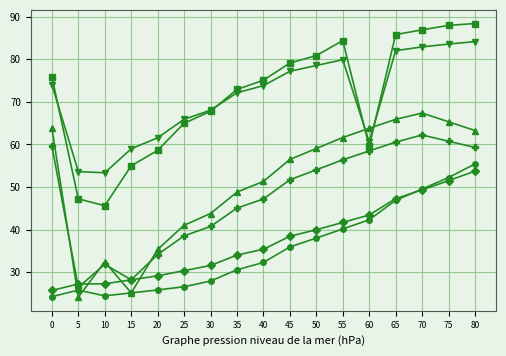

What is the total value across all series at 70?

398.2